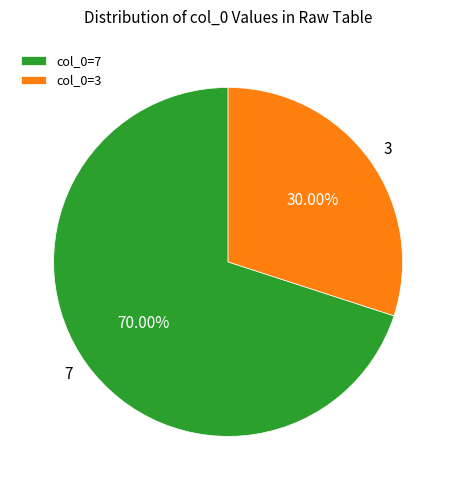

To the nearest percent, what is the combined percentage of 7 and 3?

100%